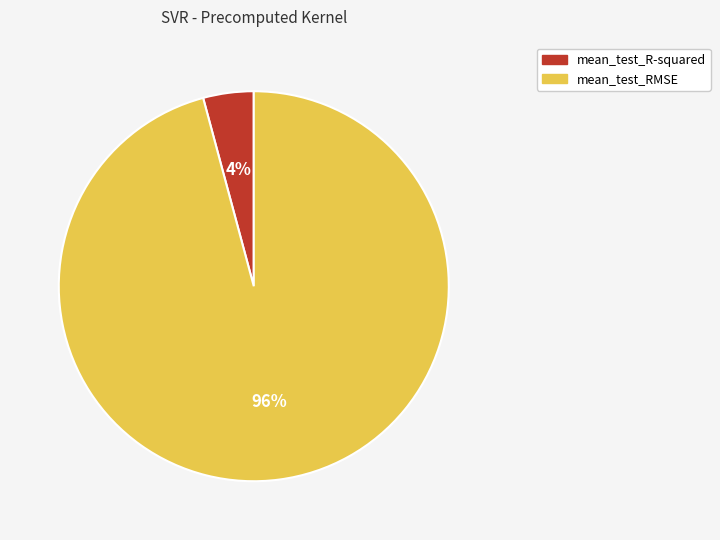

To the nearest percent, what is the combined percentage of mean_test_R-squared and mean_test_RMSE?

100%